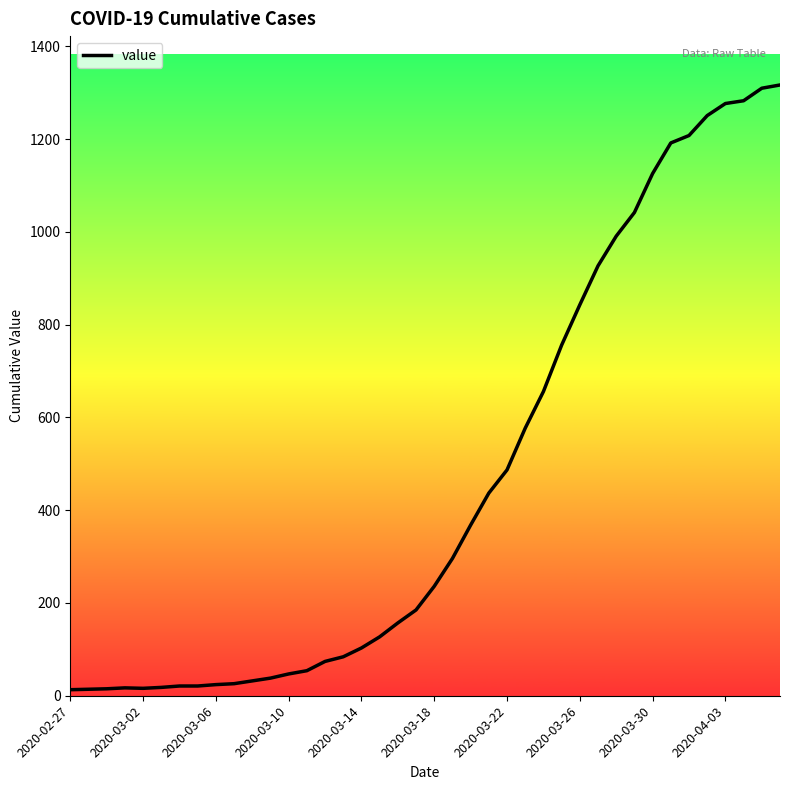

What is the difference between the maximum and minimum values?

1304